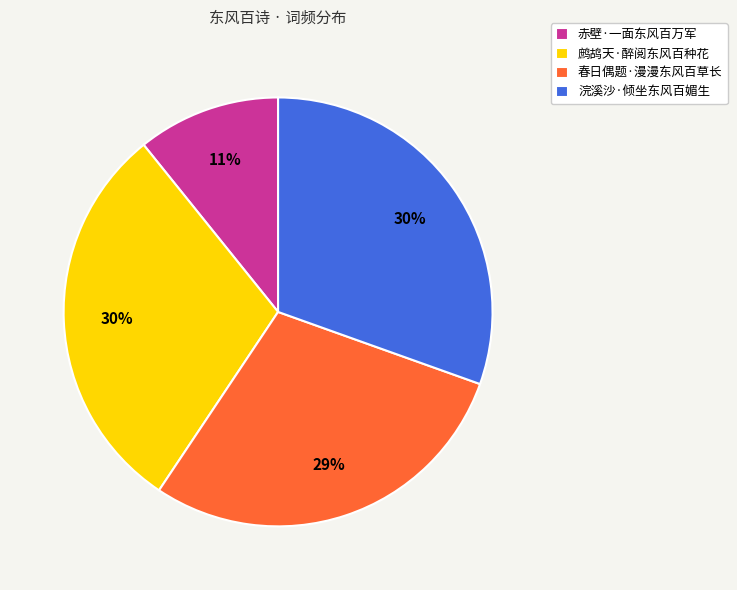

To the nearest percent, what is the average slice percentage?

25%